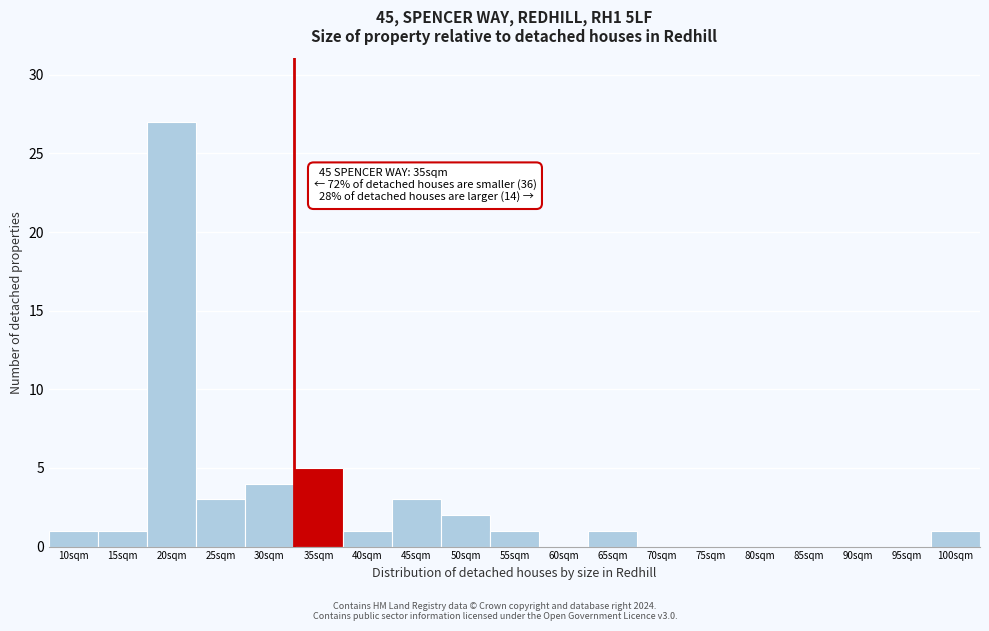

Reading left to right, extract all data points from this chart.

10sqm=1	15sqm=1	20sqm=27	25sqm=3	30sqm=4	35sqm=5	40sqm=1	45sqm=3	50sqm=2	55sqm=1	60sqm=0	65sqm=1	70sqm=0	75sqm=0	80sqm=0	85sqm=0	90sqm=0	95sqm=0	100sqm=1